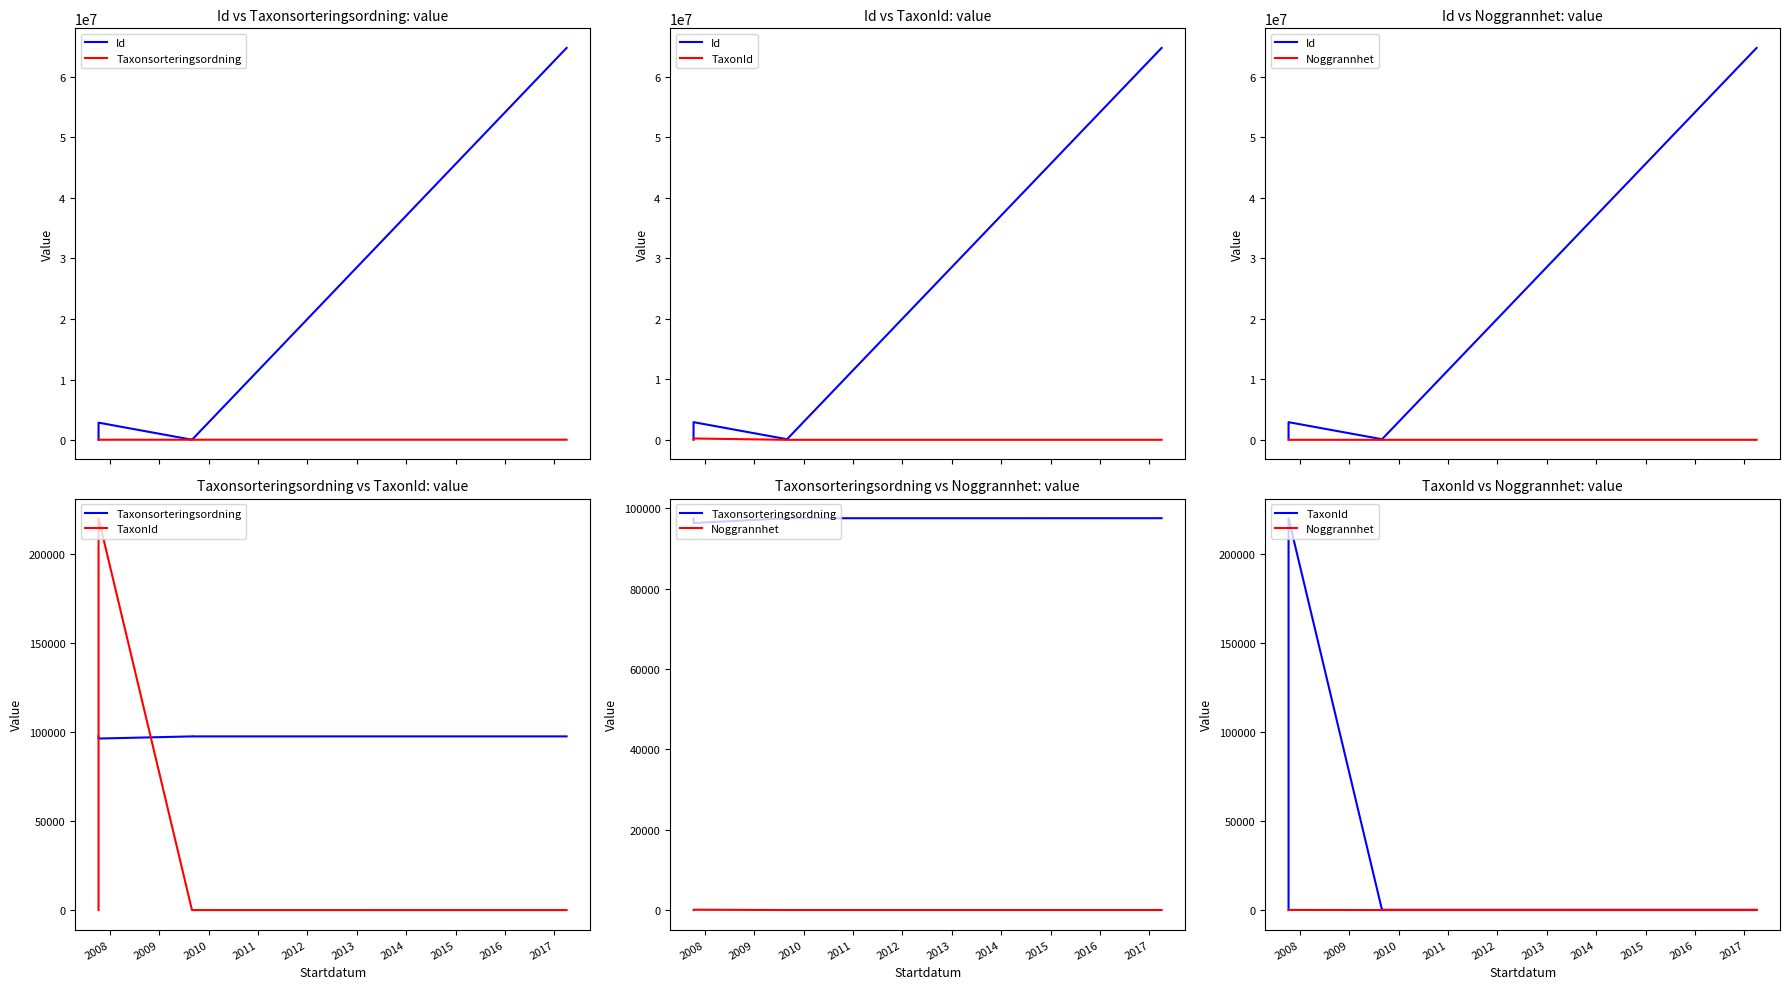

After their last crossing, which series has the higher values: Id or Taxonsorteringsordning?

Id